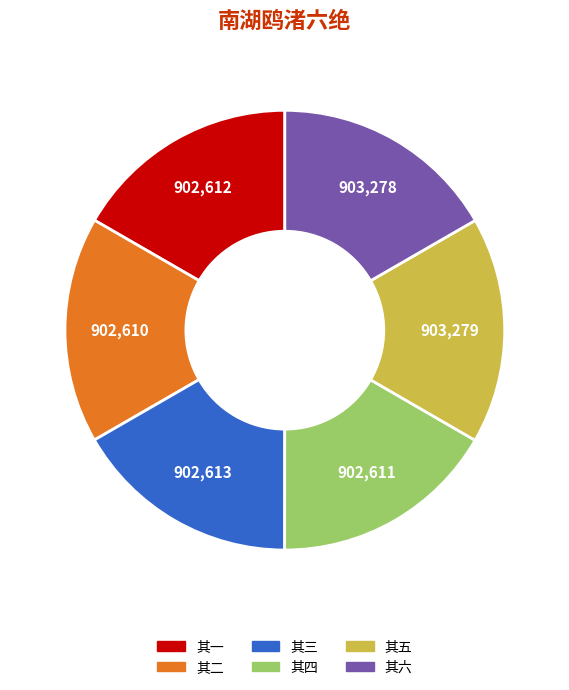

Combined, do 其三 and 其五 account for over 50%?

No